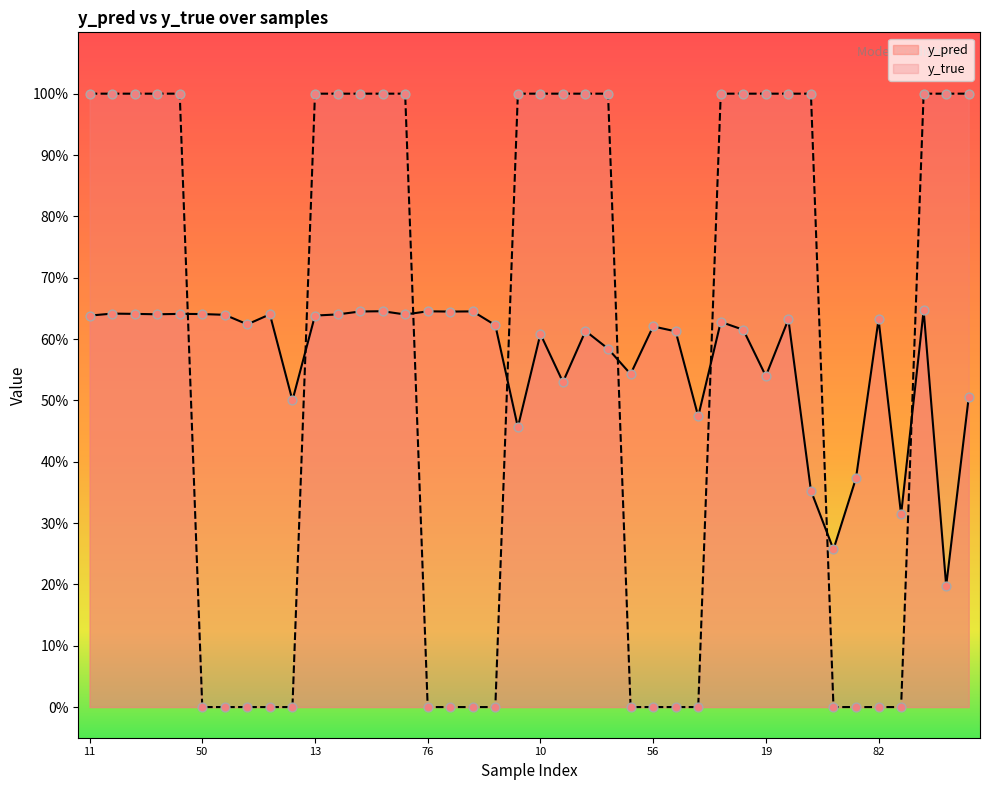

Is the value of y_pred at 9 greater than the value of y_true at 34?

No